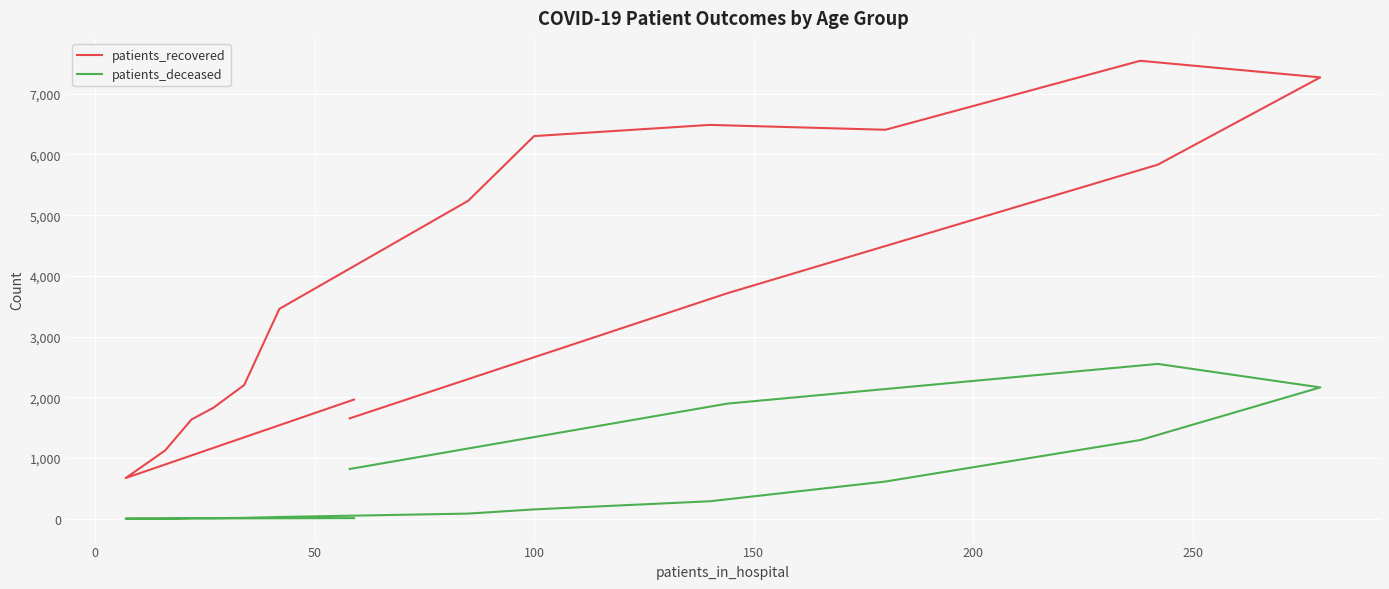

True or false: patients_recovered and patients_deceased intersect in this chart.

False